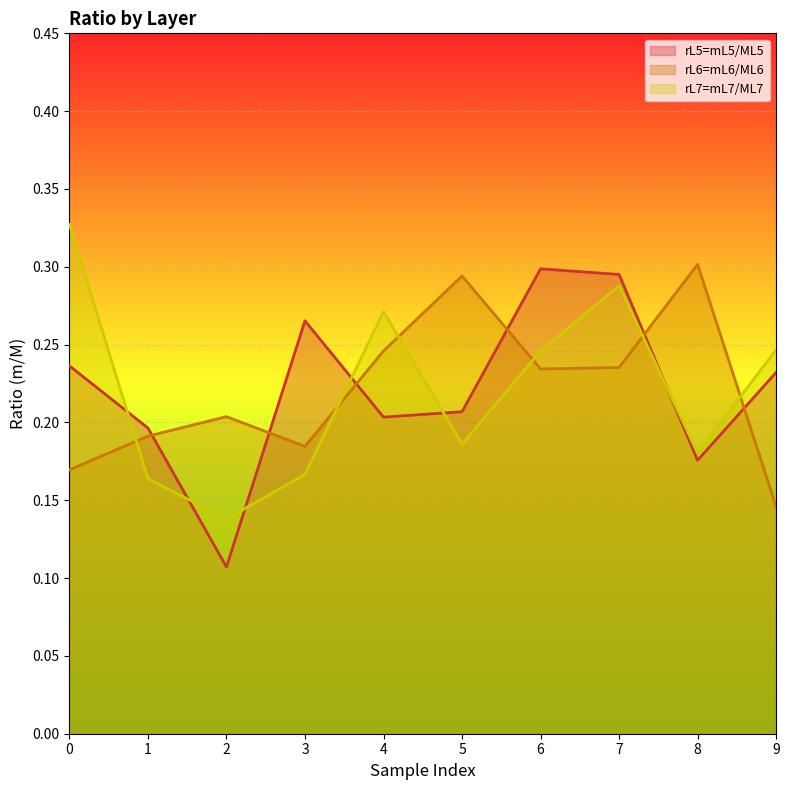

Where is the first local maximum for rL5=mL5/ML5?

3